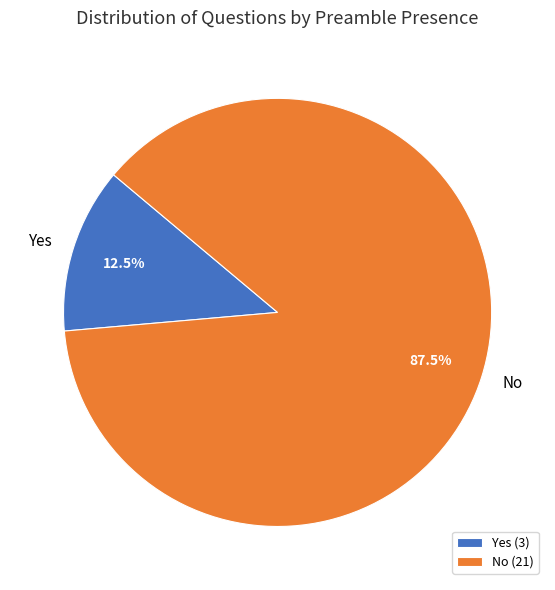

What is the majority slice?

No